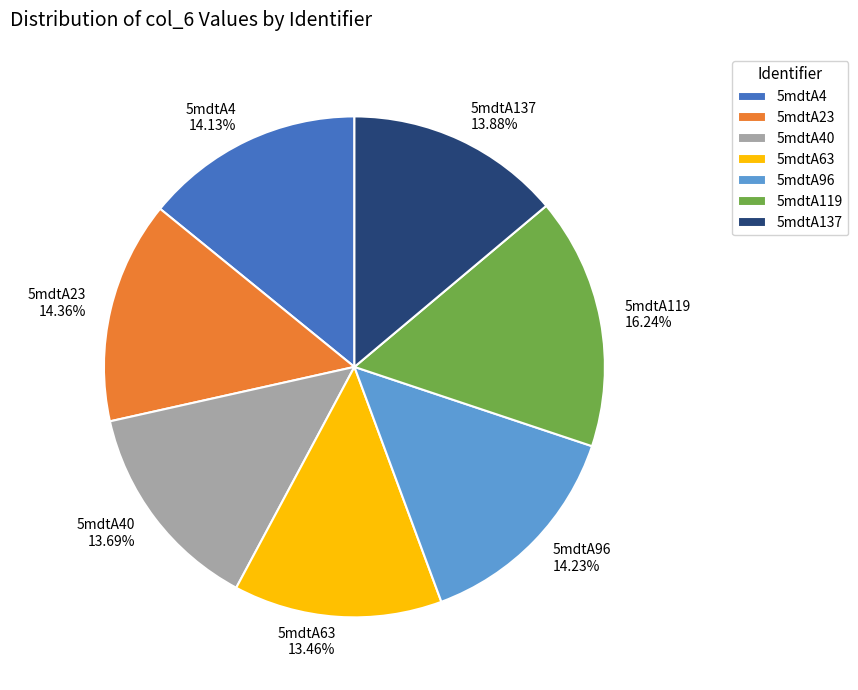

To the nearest percent, what is the average slice percentage?

14%